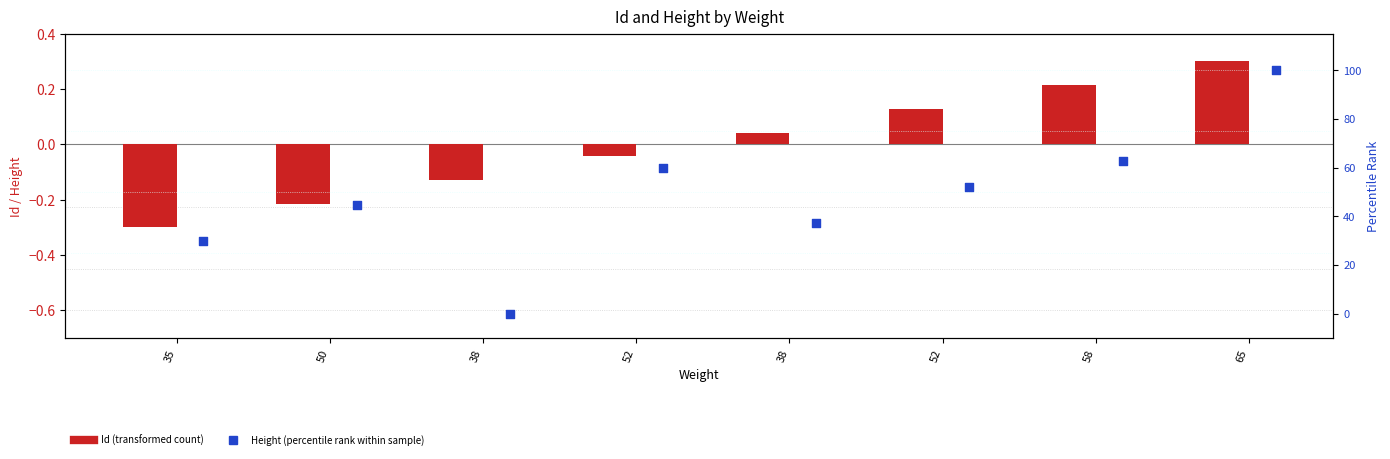

Which series has the largest Y range (max minus min)?

Height (percentile rank)